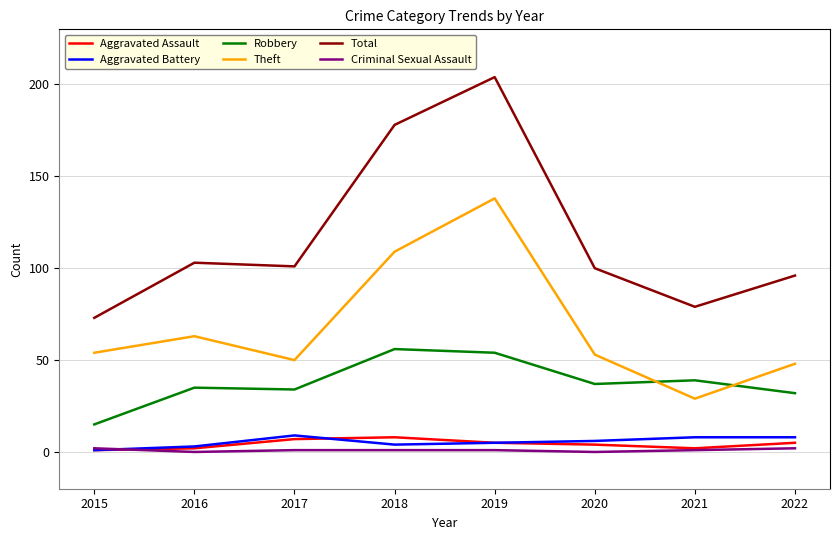

At which category does Theft reach its first local valley?

2017